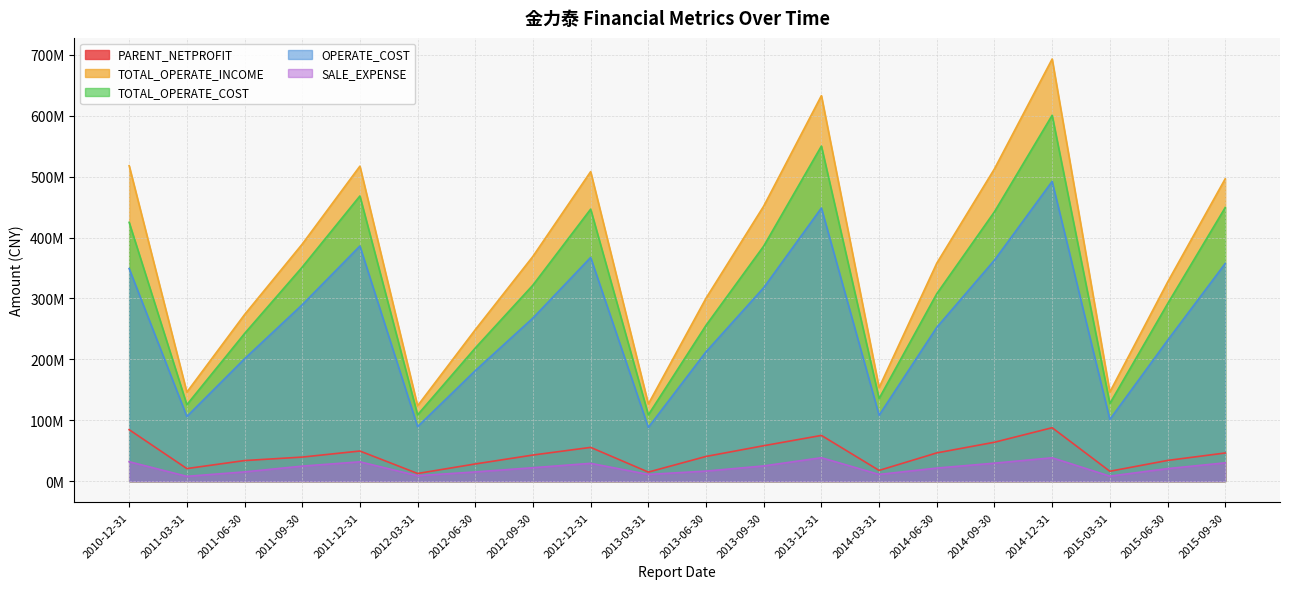

Where does the SALE_EXPENSE series first go above 22078726?

2010-12-31